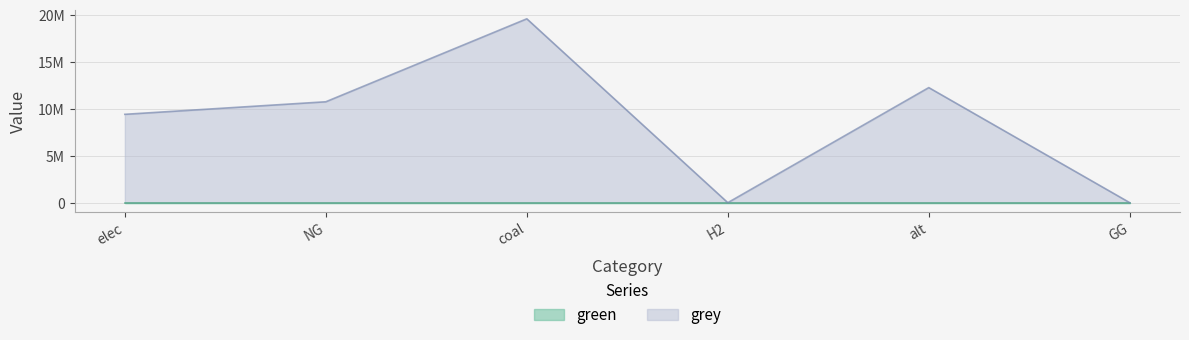

Rank the categories by value from lowest to highest.

H2, GG, elec, NG, alt, coal